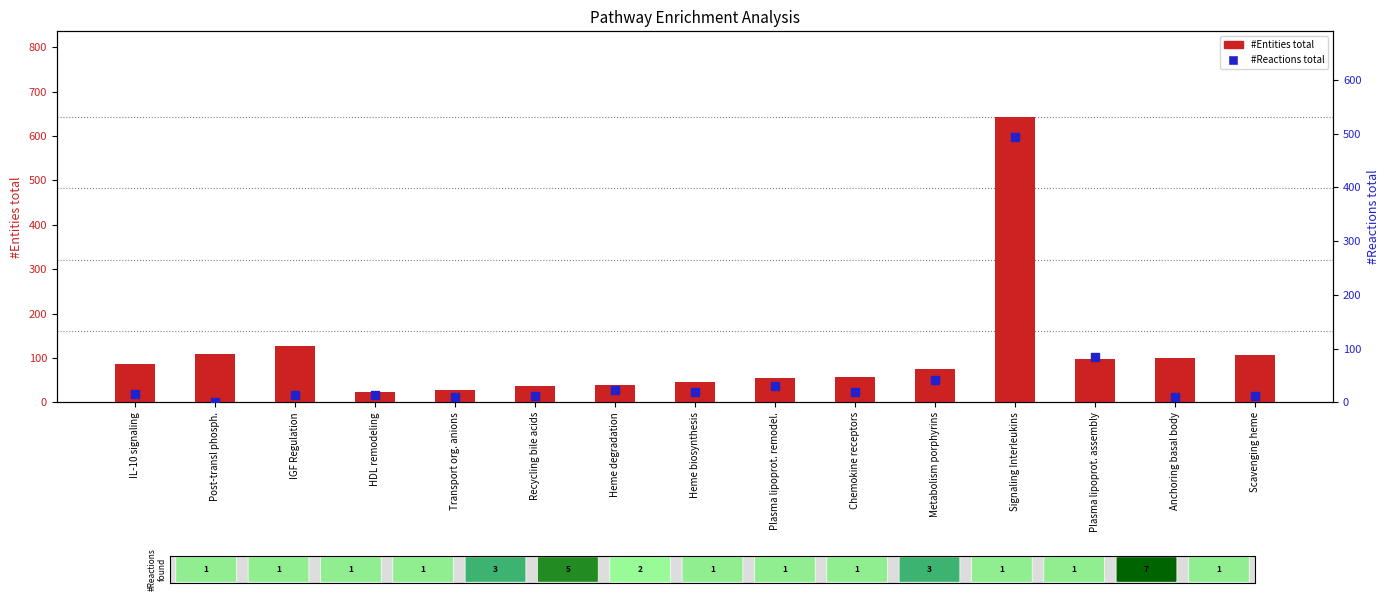

At which category is the sum across all series the highest?

Signaling Interleukins